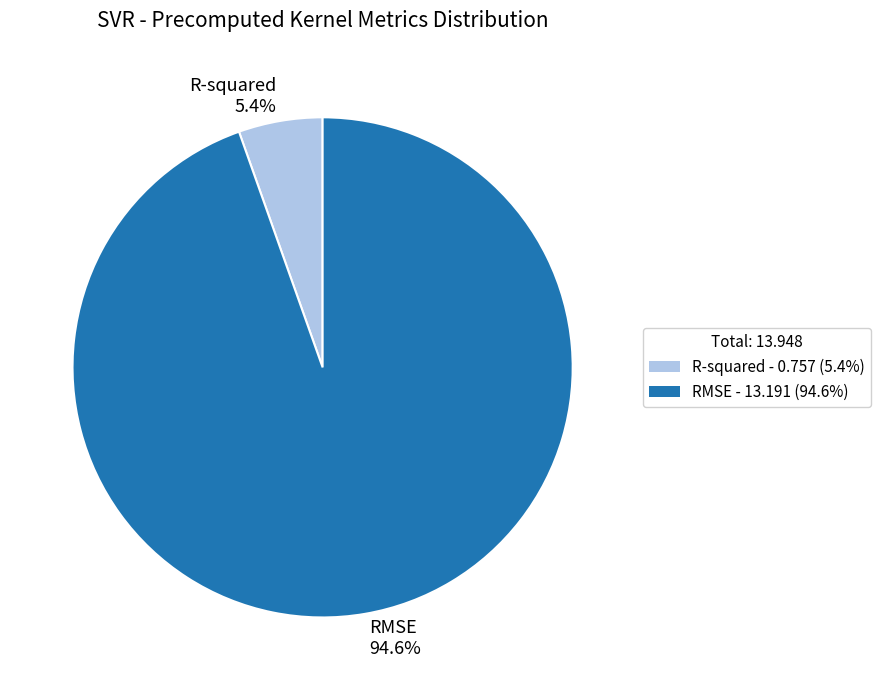

Between R-squared and RMSE, which is larger?

RMSE